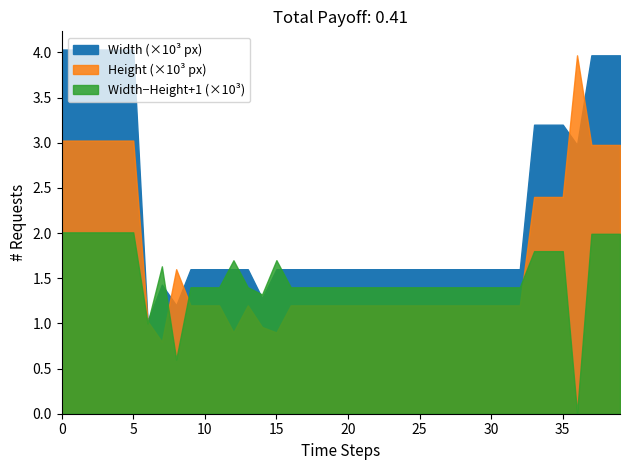

What is the greatest value displayed?

4032